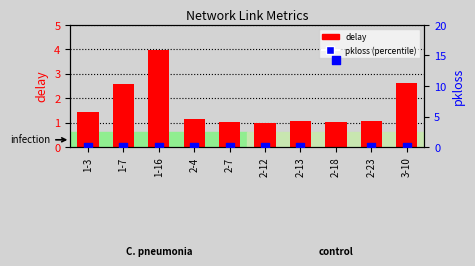

What is the total value across all series at 2-18?

15.3